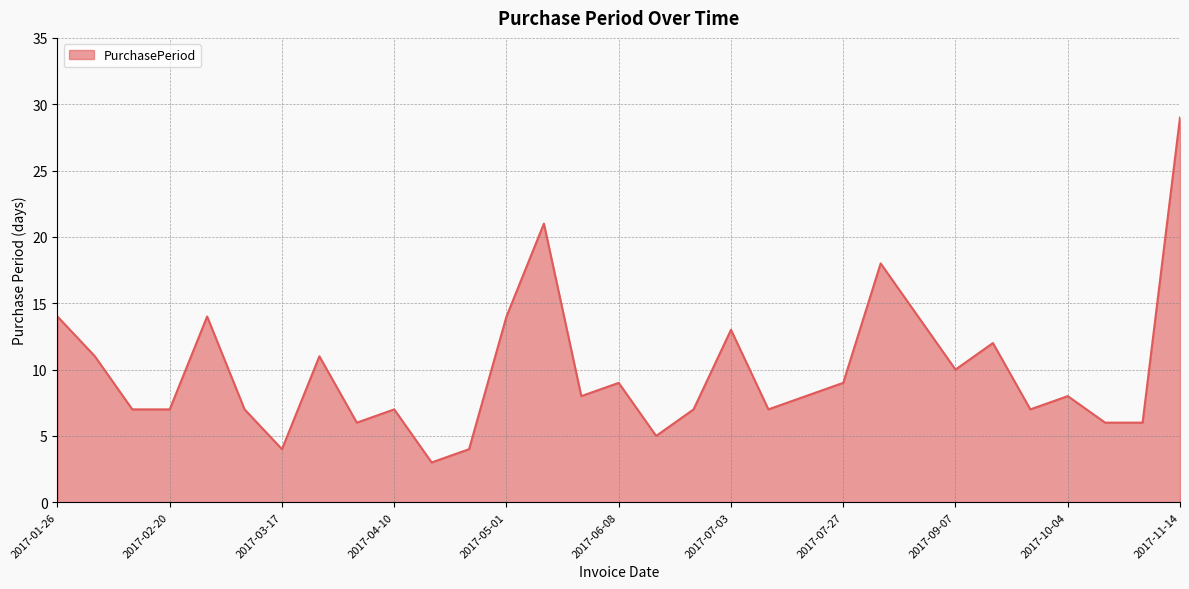

What is the difference between the maximum and minimum values?

26